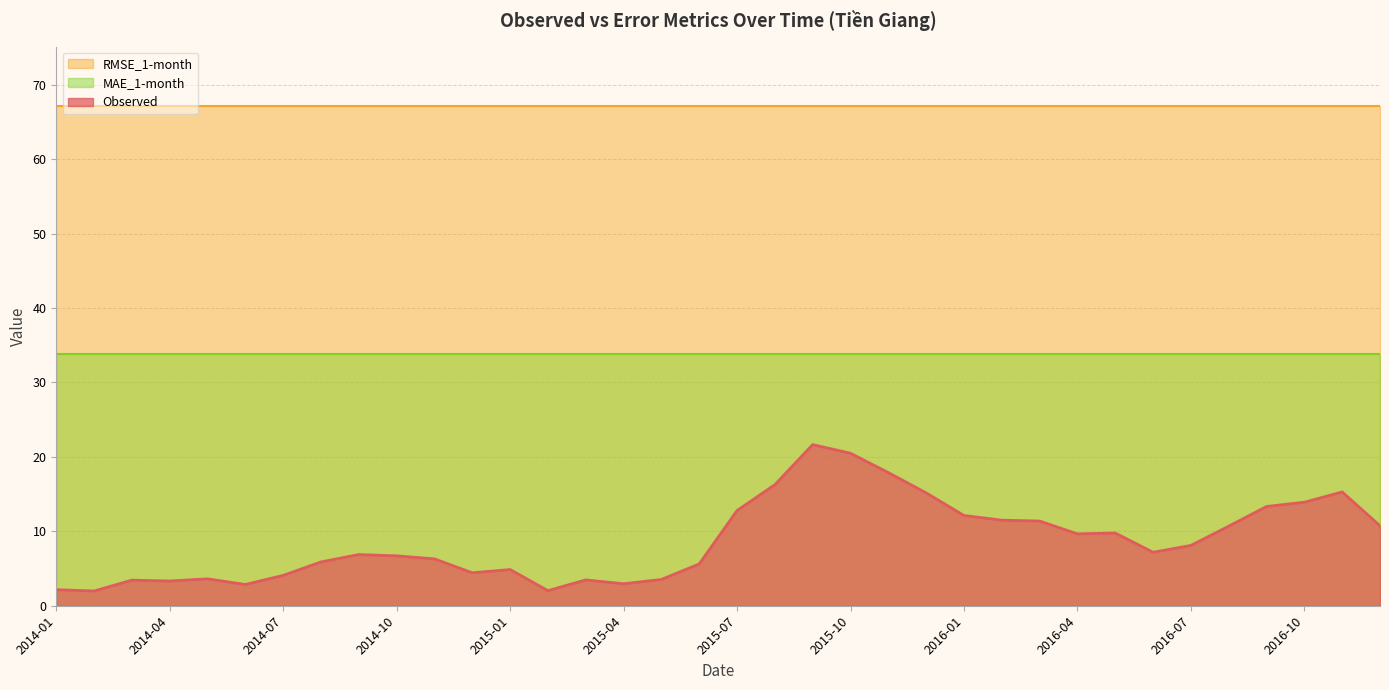

True or false: RMSE_1-month and MAE_1-month intersect in this chart.

False